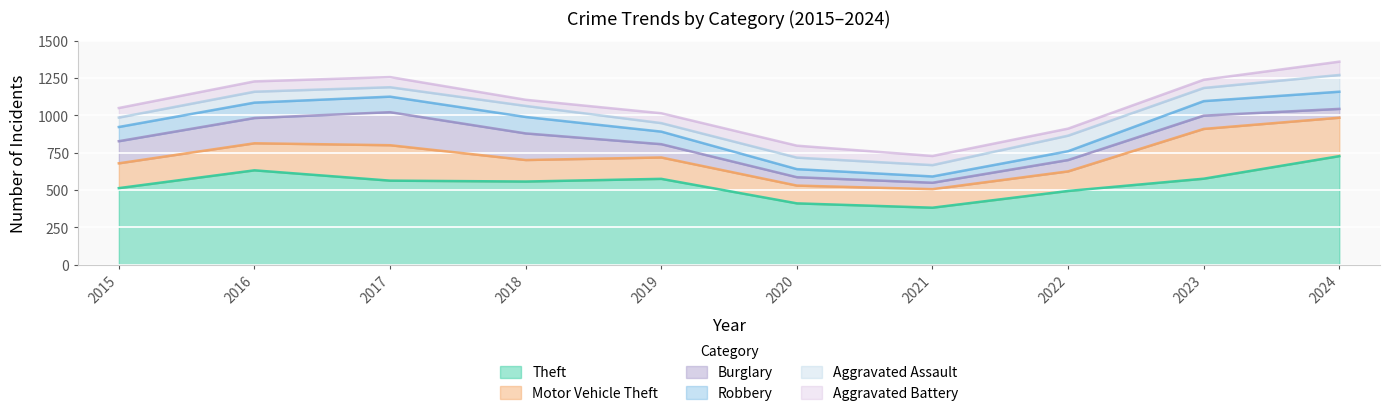

How many values in the Theft series are below 563?

5